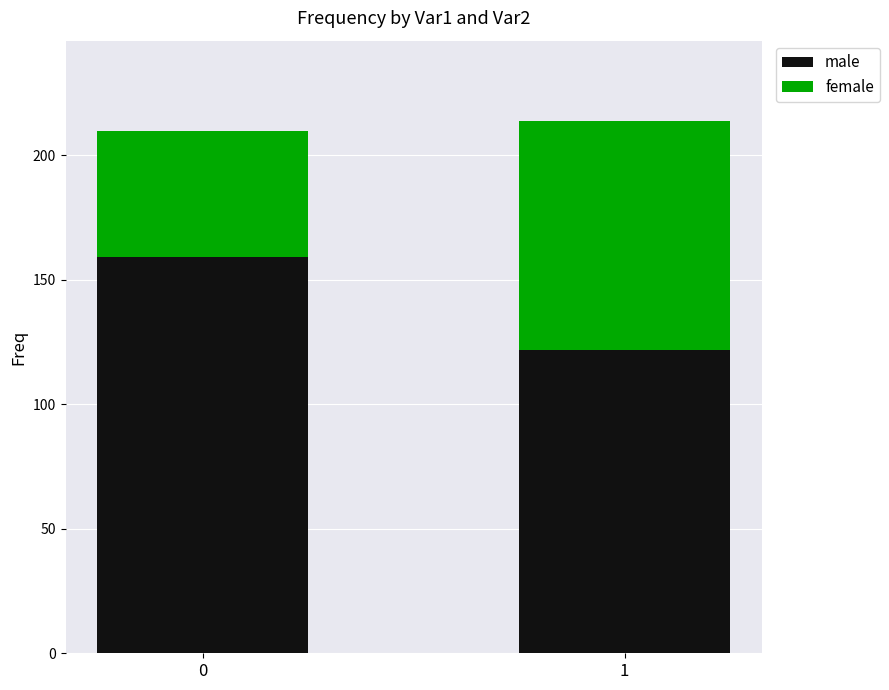

What is the difference between the male values at 1 and 0?

37